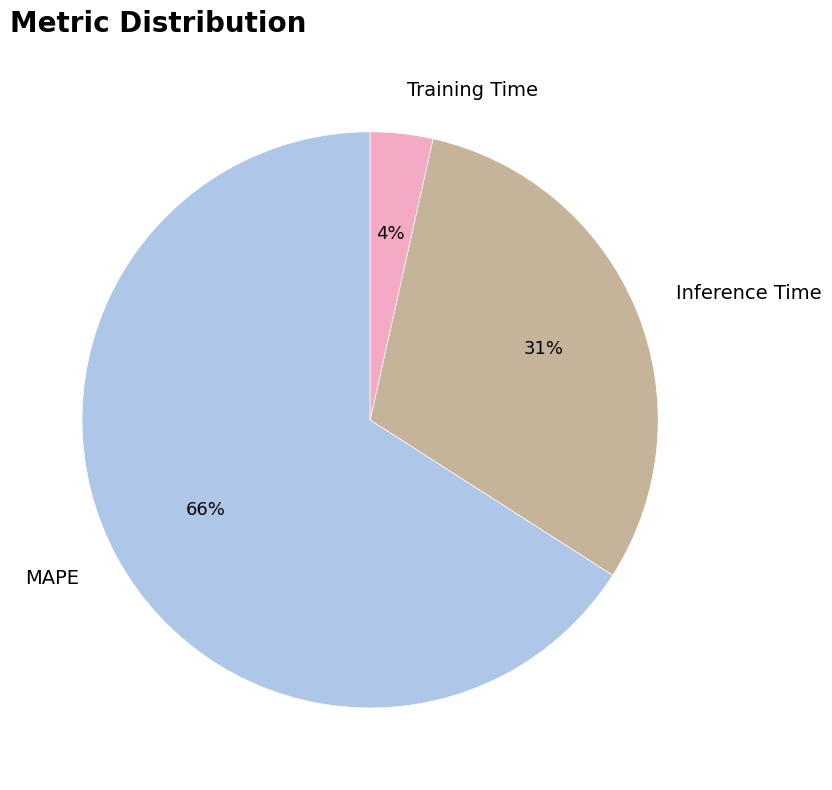

How many slices are in this pie chart?

3